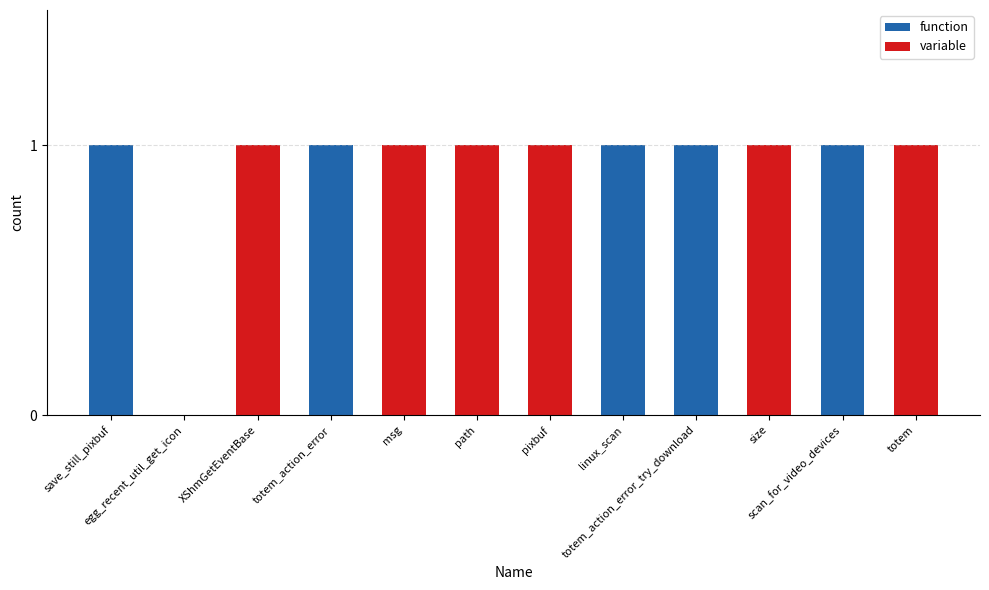

What is the sum of all function values?

5